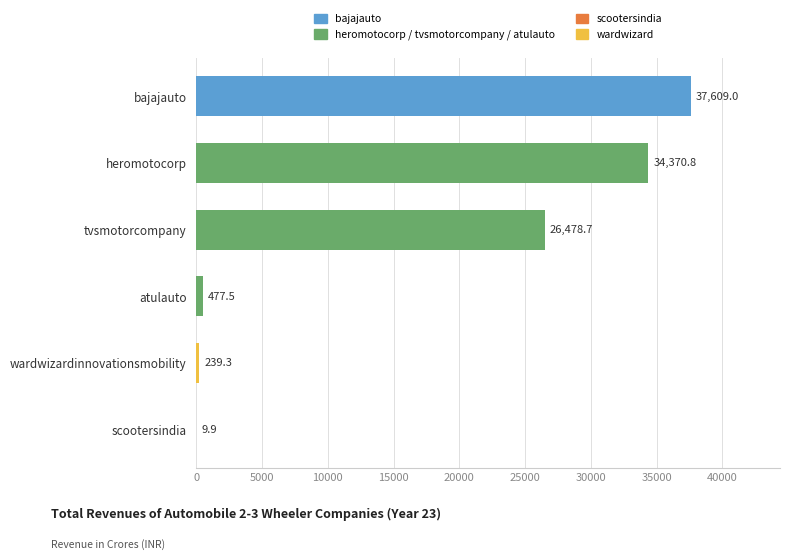

Count the number of data series in this chart.

1